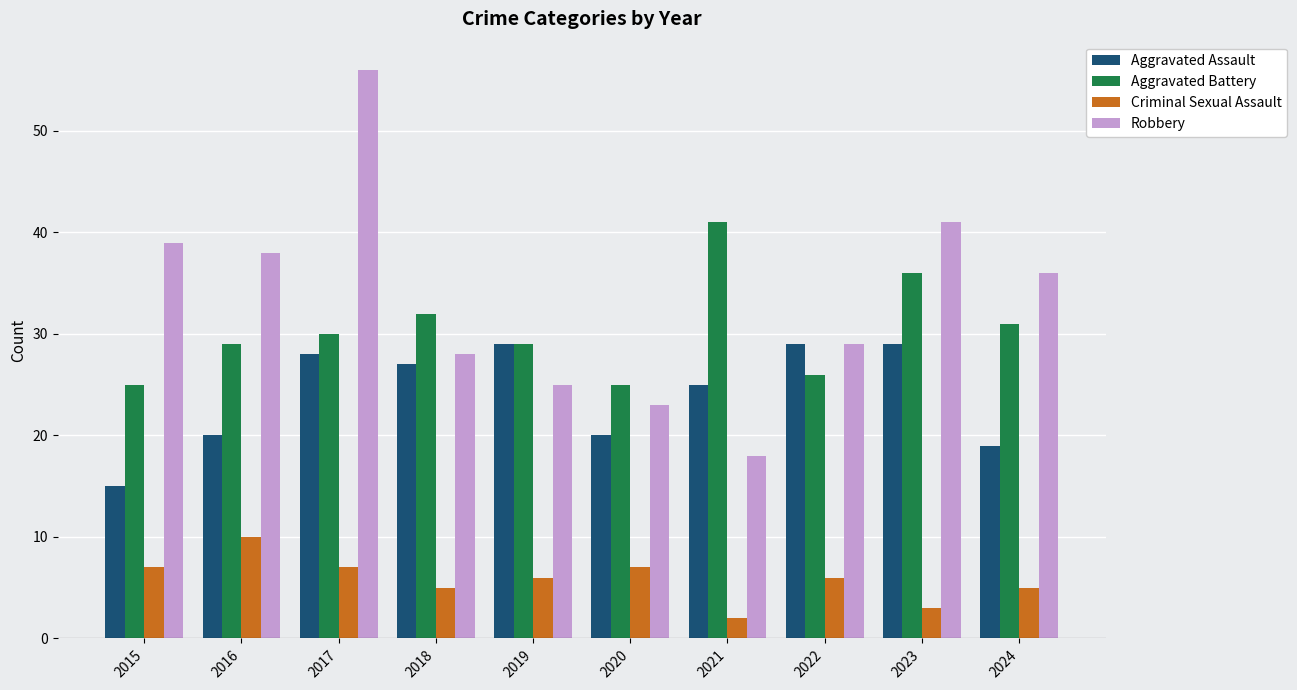

At which category does the chart reach its minimum across all series?

2021